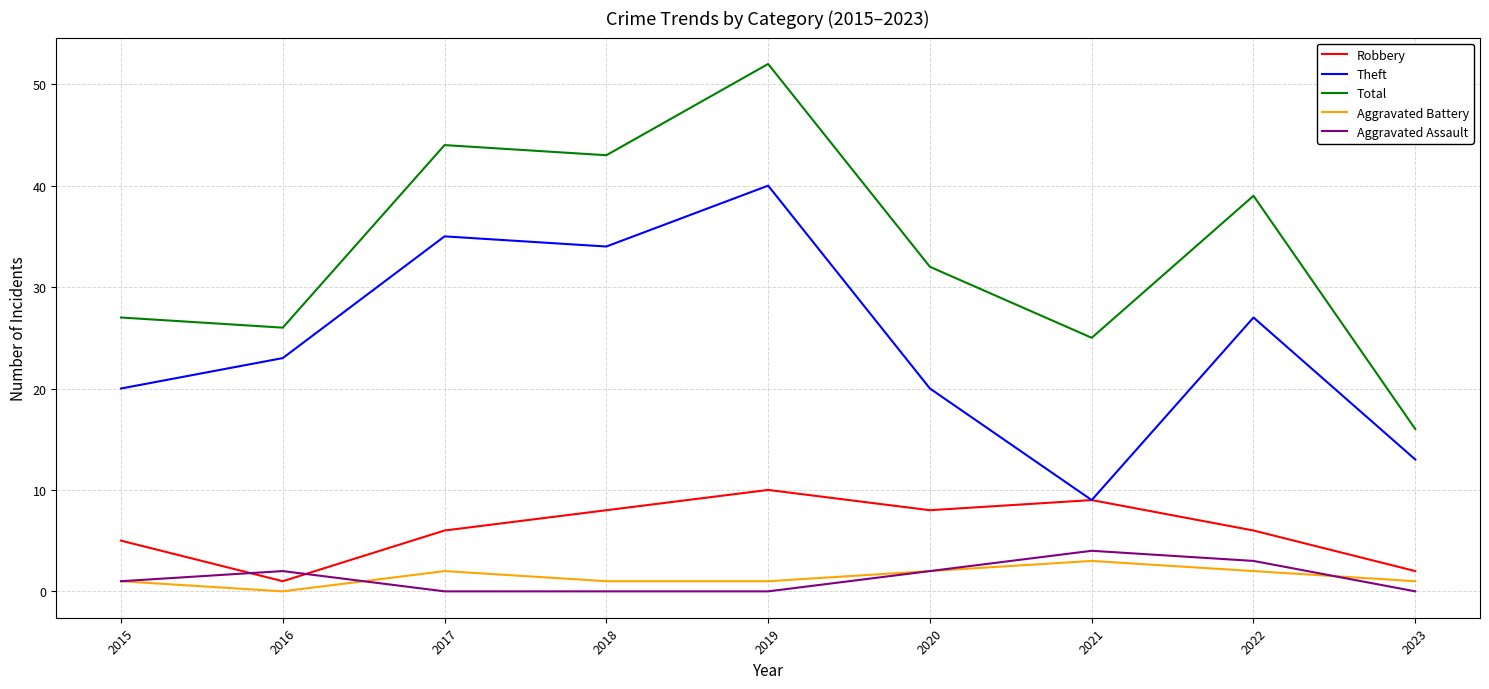

The value of Total at 2022 is 22. True or false?

False